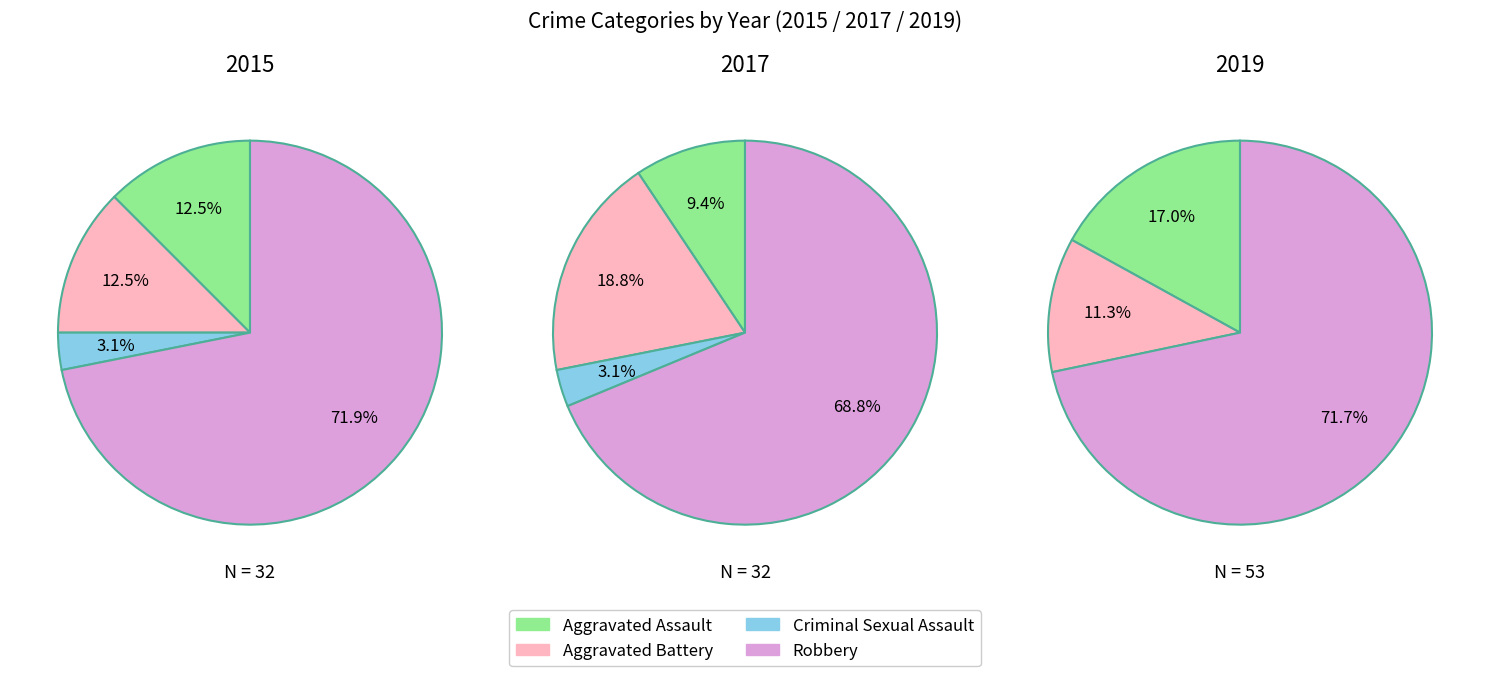

Is Robbery the majority of the pie?

Yes